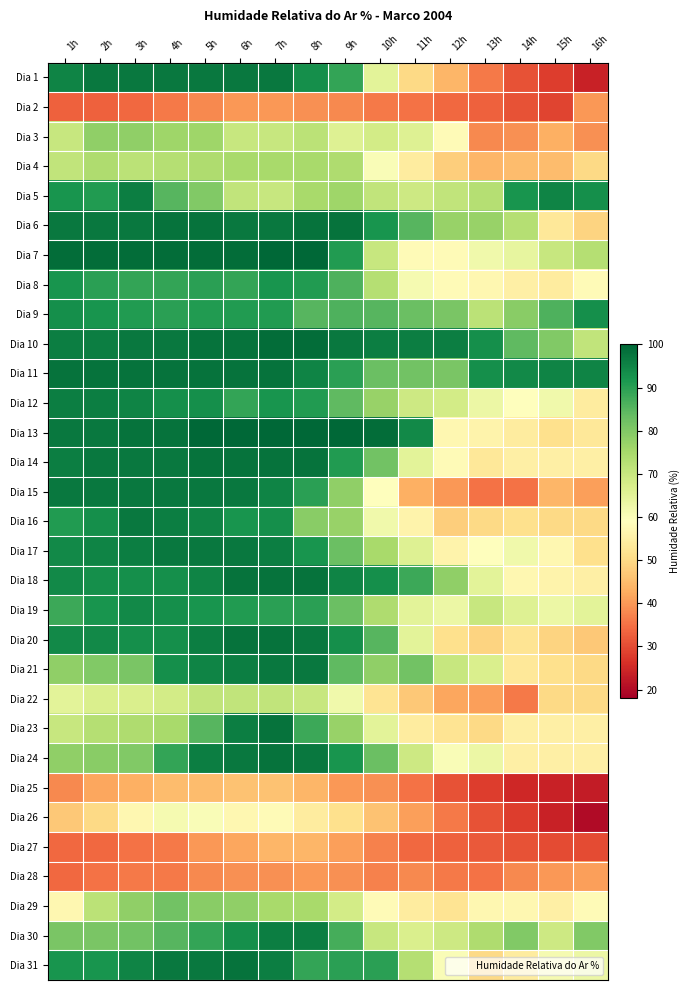

At how many categories does at least one series exceed 34?

16